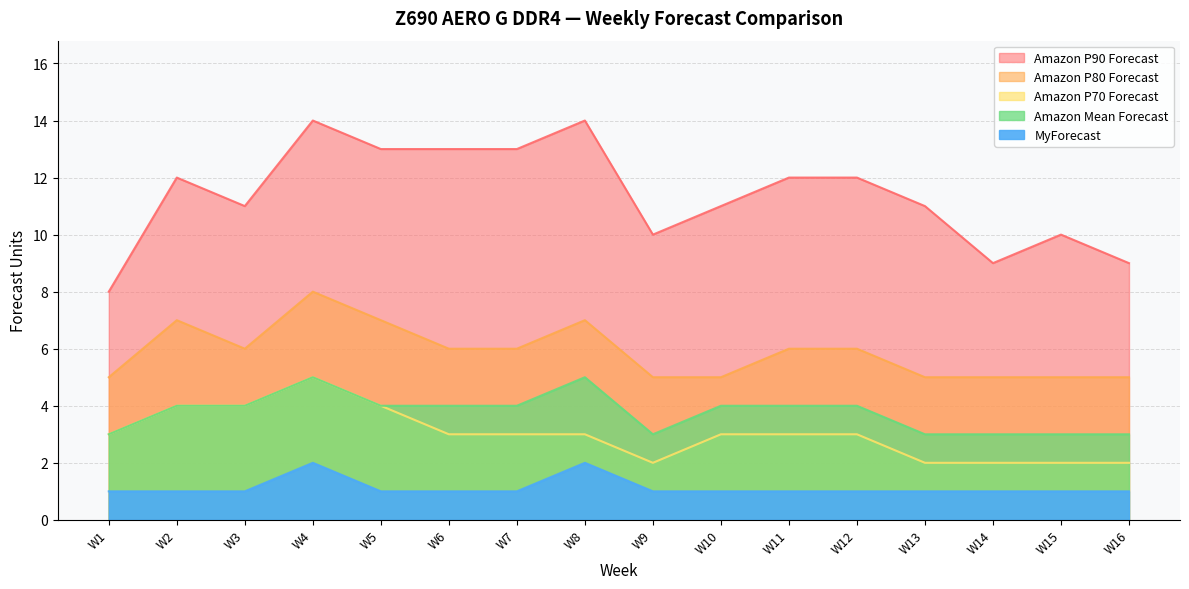

Reading left to right, list all the values displayed in this chart.

Amazon P90 Forecast: 8	12	11	14	13	13	13	14	10	11	12	12	11	9	10	9
Amazon P80 Forecast: 5	7	6	8	7	6	6	7	5	5	6	6	5	5	5	5
Amazon P70 Forecast: 3	4	4	5	4	3	3	3	2	3	3	3	2	2	2	2
Amazon Mean Forecast: 3	4	4	5	4	4	4	5	3	4	4	4	3	3	3	3
MyForecast: 1	1	1	2	1	1	1	2	1	1	1	1	1	1	1	1